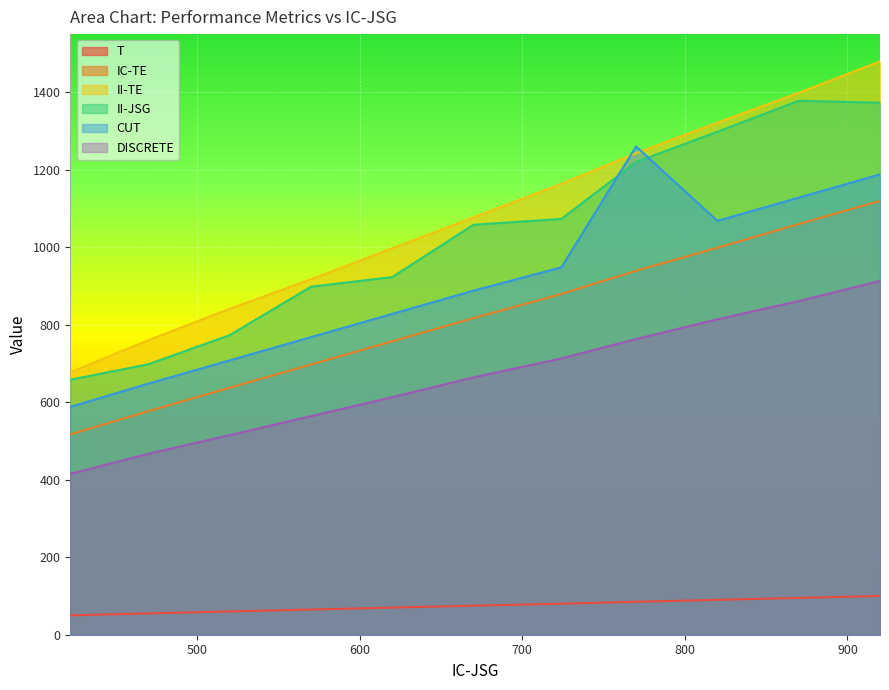

Which category has the highest value across all series?

920